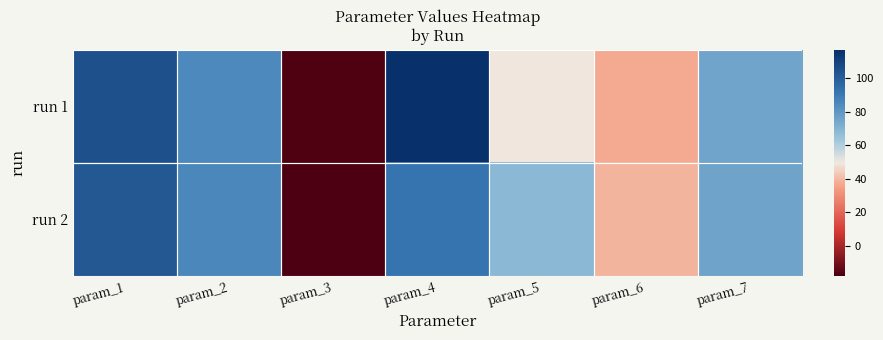

Which has a higher value, param_1 or param_3?

param_1